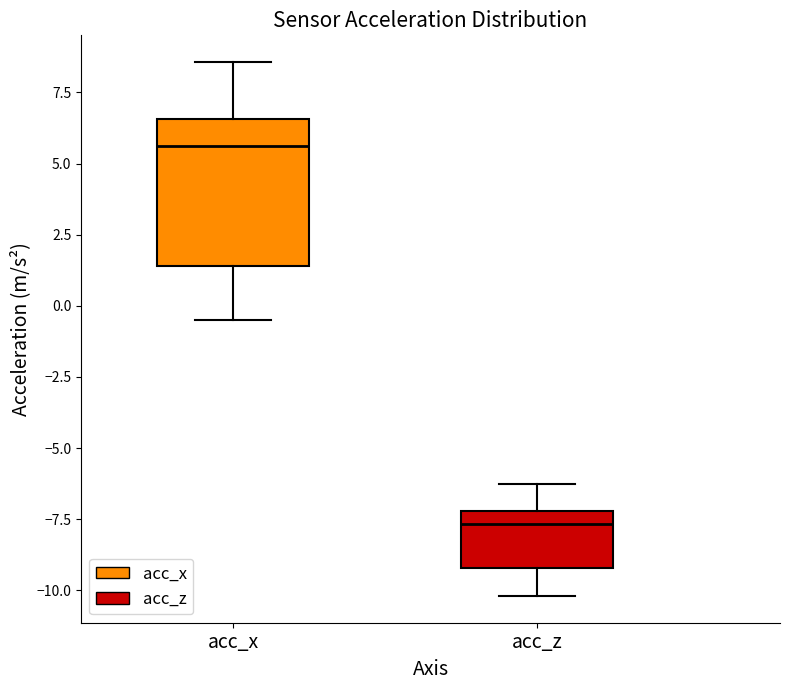

Reading left to right, read every box against the y-axis: the position of its median line, the range the box covers, and the ends of its whiskers. The values are not printed on the chart, so give them approximately, as read against the axis.

acc_x: median 5.5, box 1.5 to 6.5, whiskers -0.5 to 8.5
acc_z: median -7.5, box -9.0 to -7.0, whiskers -10.0 to -6.5